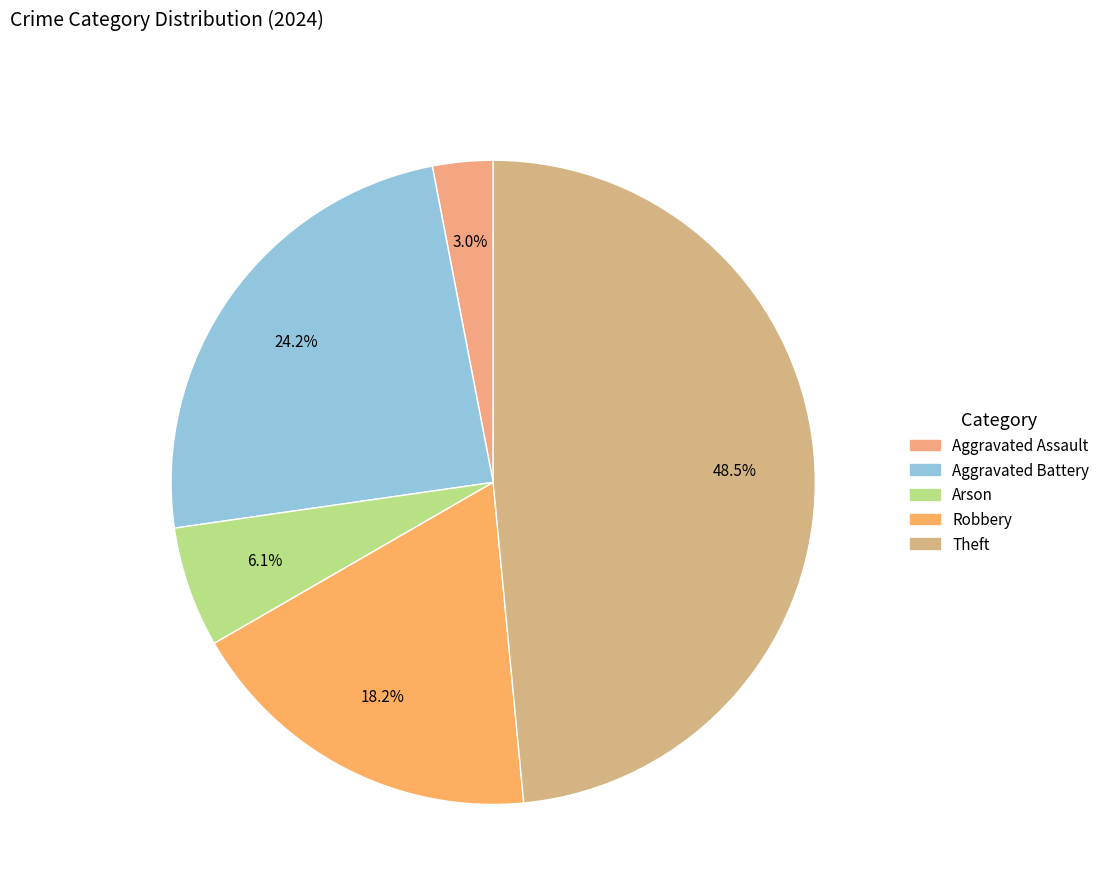

Count the number of slices in the pie.

5